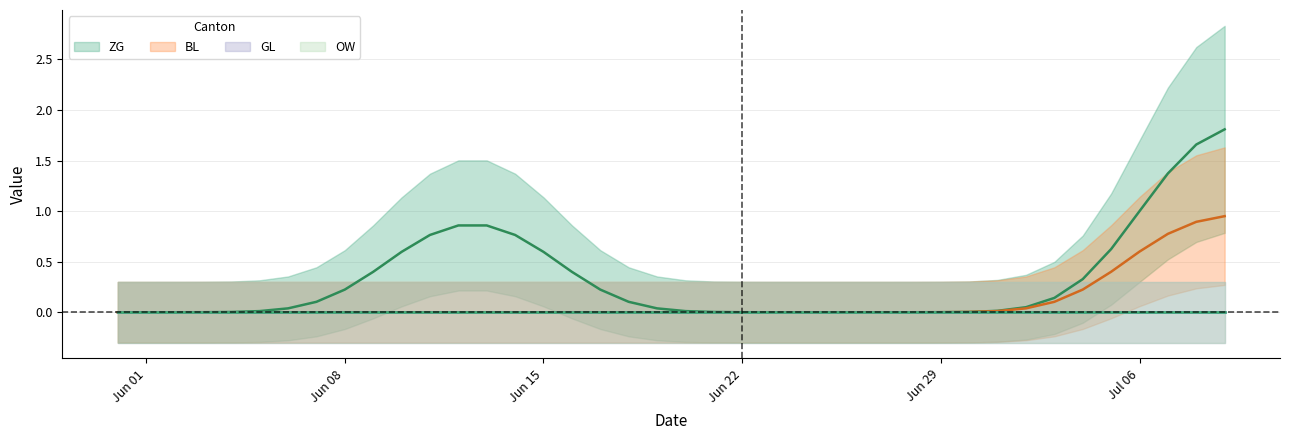

The value of ZG at 27 is 0. True or false?

True